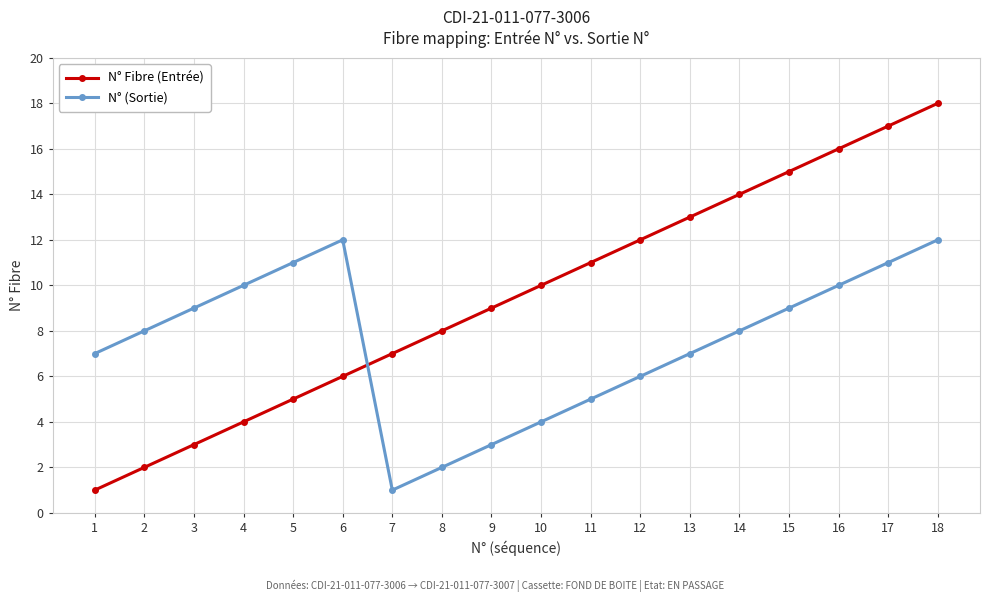

Reading left to right, transcribe all the data shown in this chart.

N° Fibre (Entrée): 1=1	2=2	3=3	4=4	5=5	6=6	7=7	8=8	9=9	10=10	11=11	12=12	13=13	14=14	15=15	16=16	17=17	18=18
N° (Sortie): 1=7	2=8	3=9	4=10	5=11	6=12	7=1	8=2	9=3	10=4	11=5	12=6	13=7	14=8	15=9	16=10	17=11	18=12